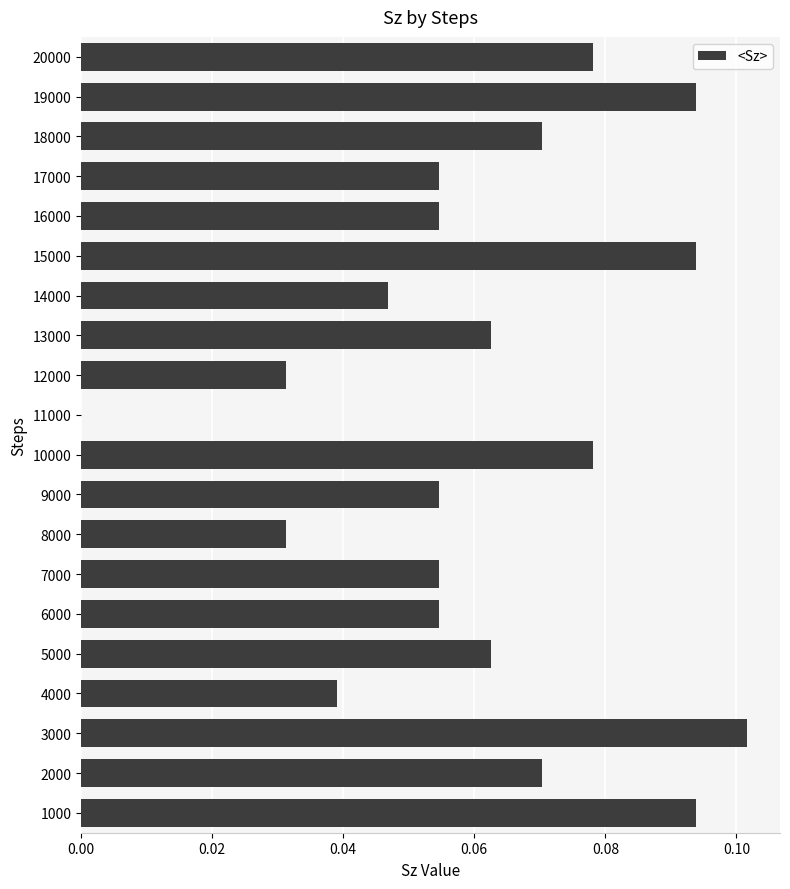

What is the sum of all values?

1.2